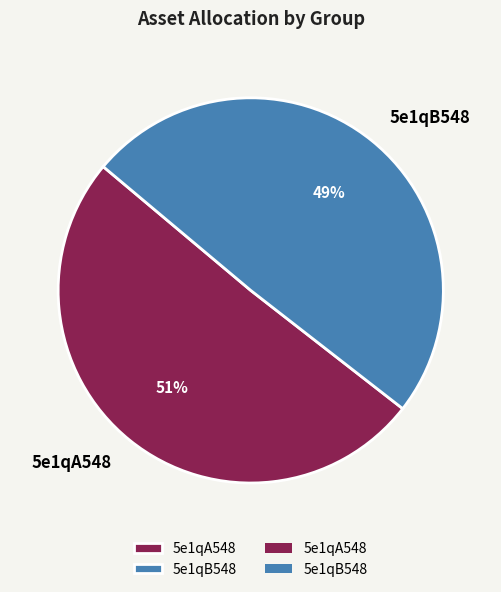

How many segments does this pie chart have?

2